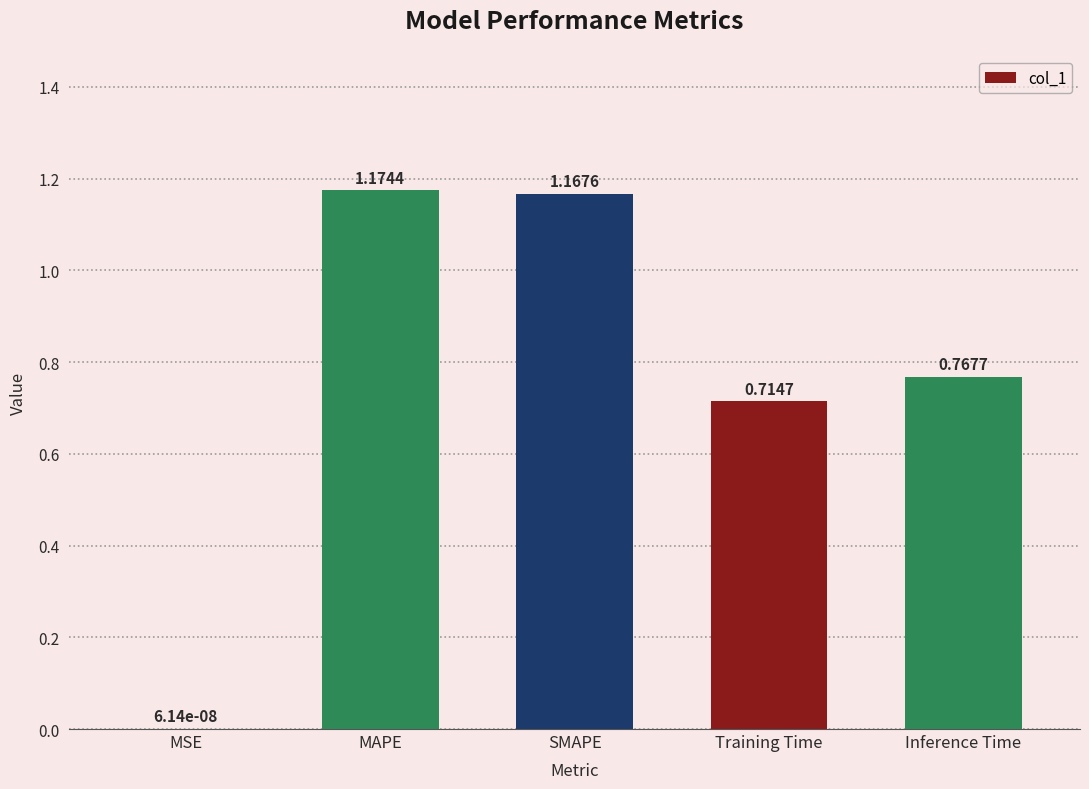

Between MSE and SMAPE, which is larger?

SMAPE